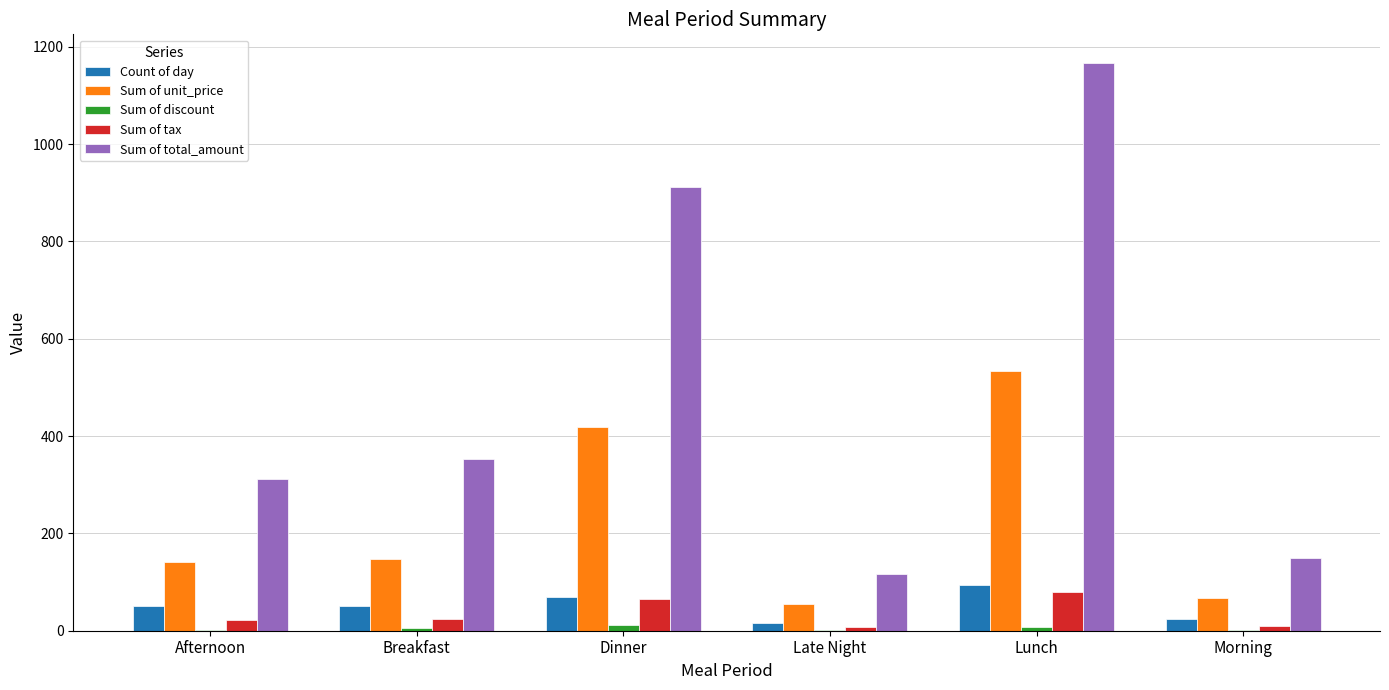

At which category is the sum across all series the highest?

Lunch